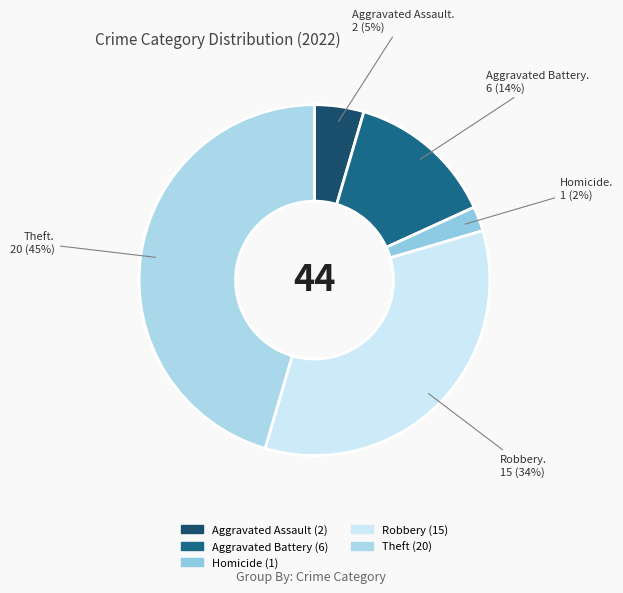

Is there a majority slice in this chart?

No